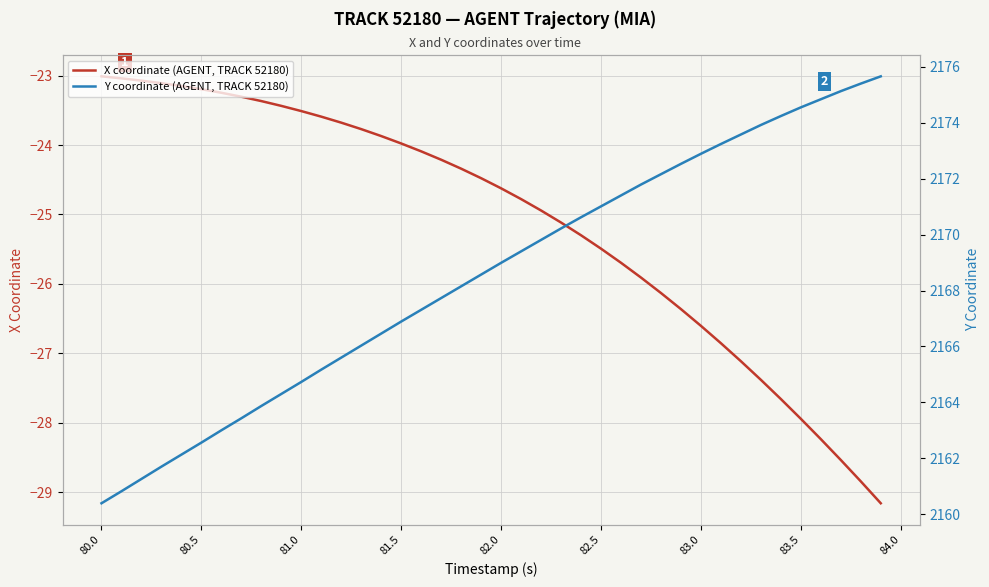

True or false: X coordinate (AGENT, TRACK 52180) has a value of -14.5 at 13.

False